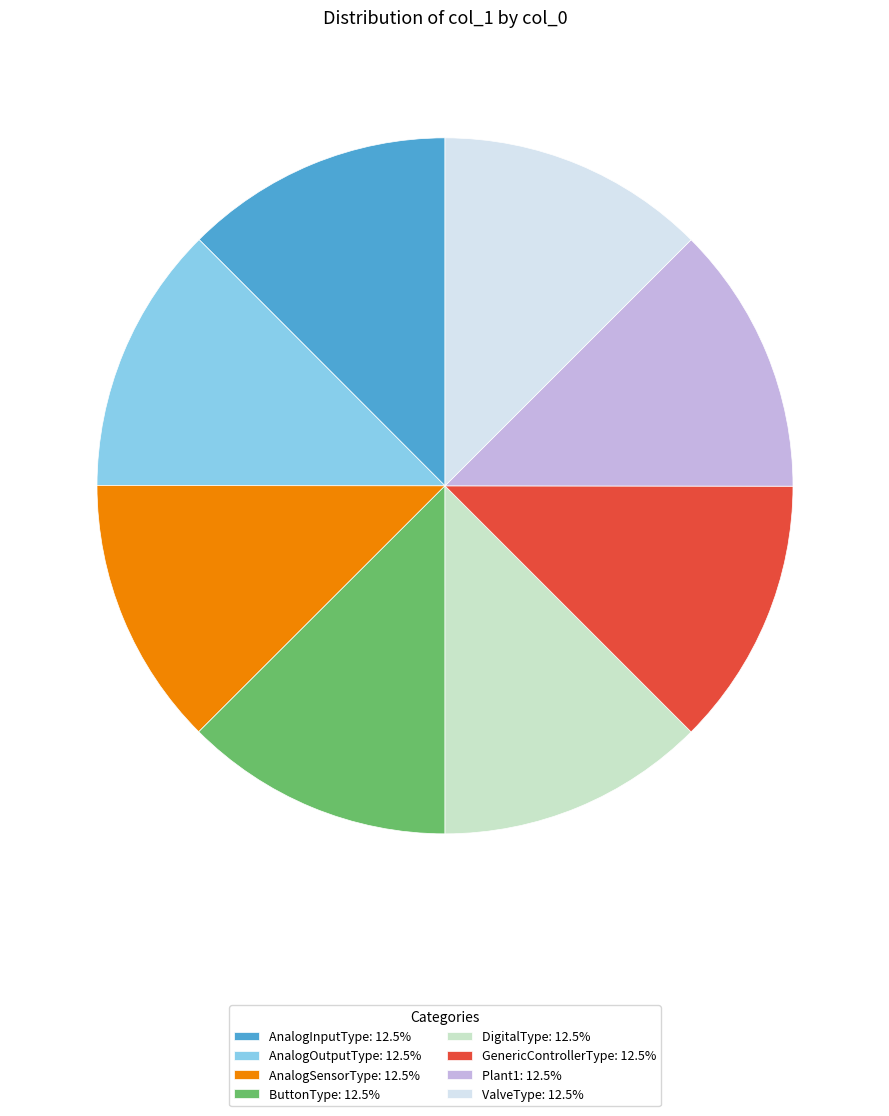

Is the sum of ButtonType and DigitalType greater than half?

No